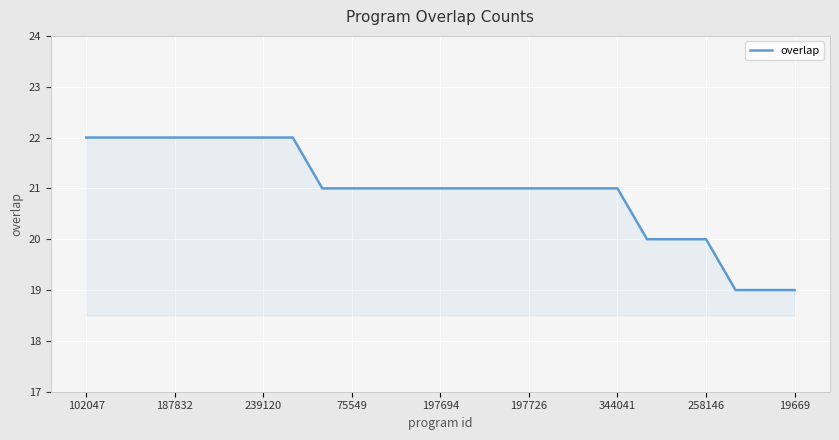

What is the maximum value shown in the chart?

22